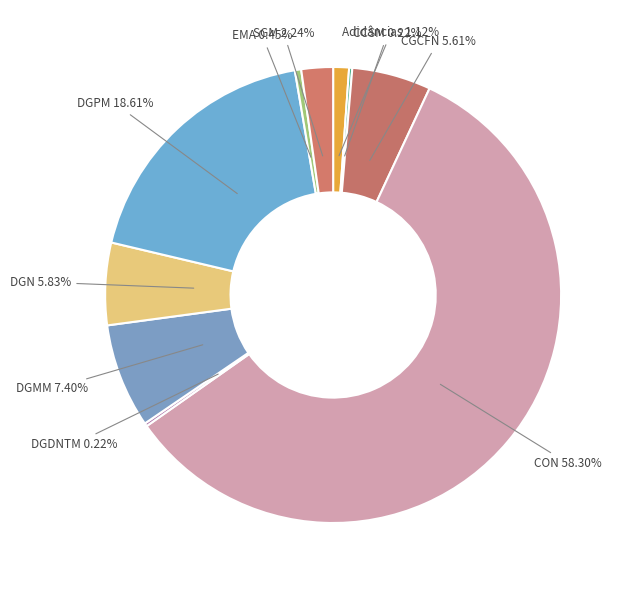

Which slice is the largest?

CON